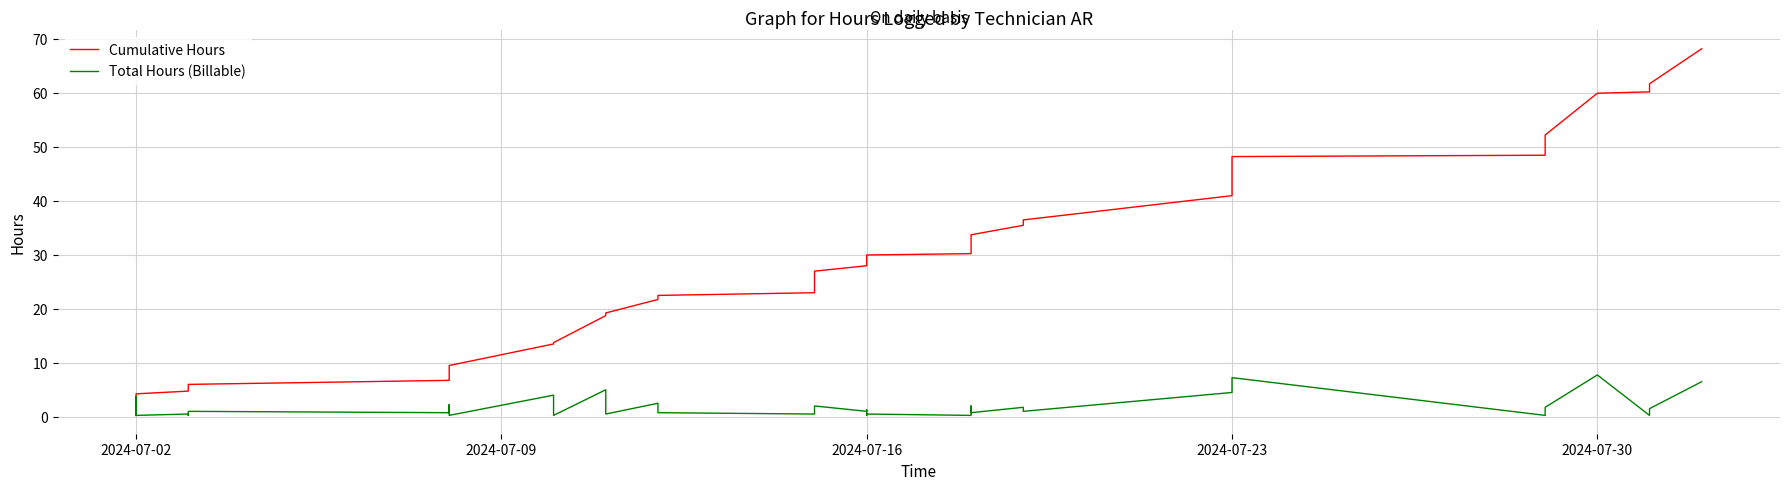

What are all the series names shown in the legend?

Cumulative Hours, Total Hours (Billable)